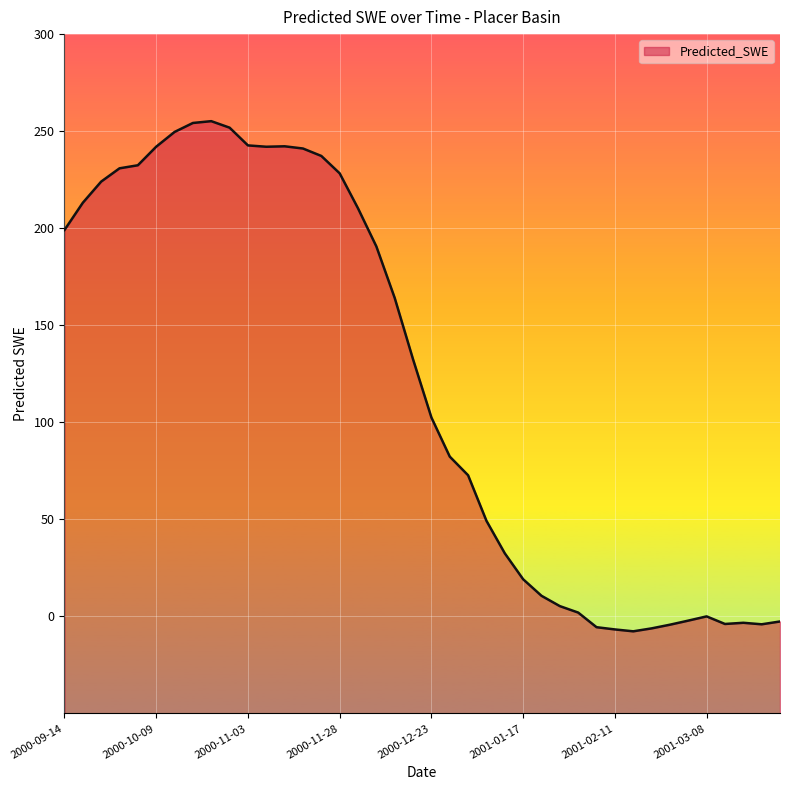

True or false: there are more than 2 points higher than both neighbors.

True